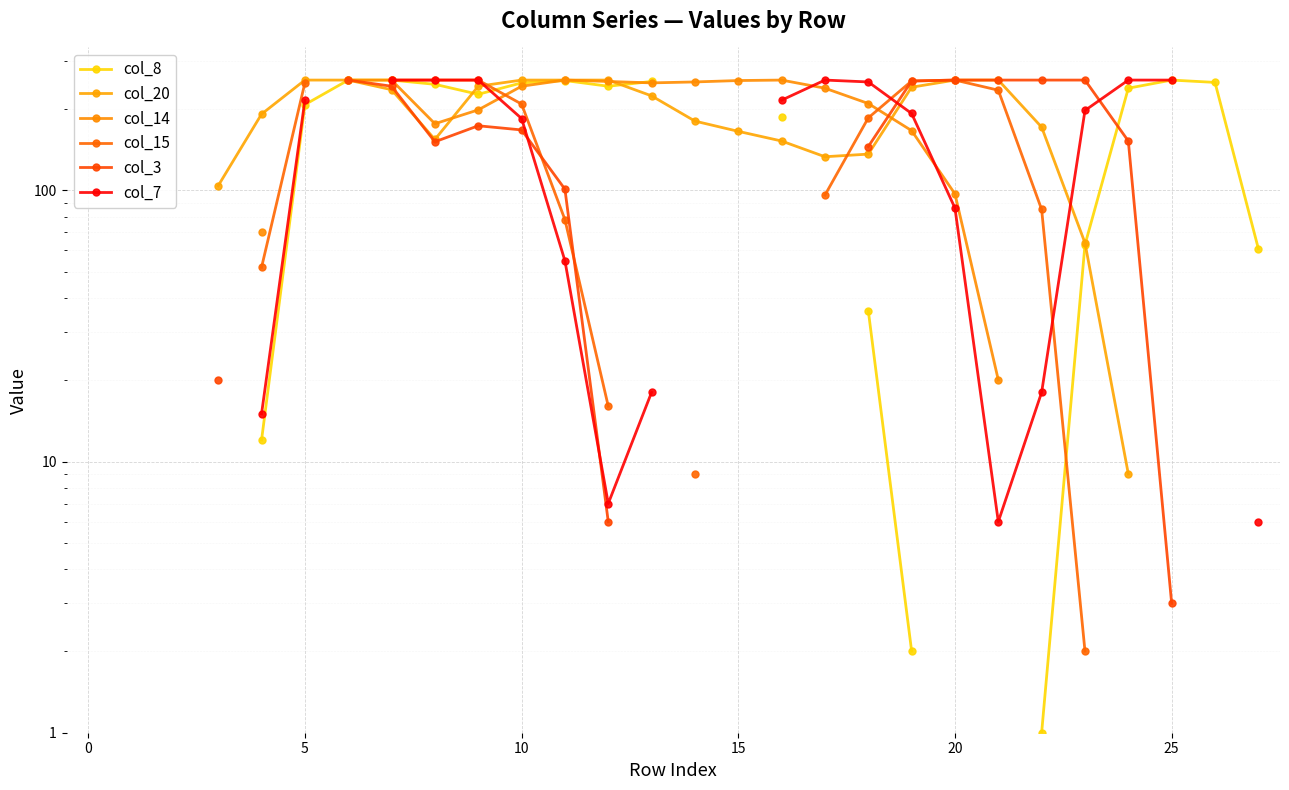

Which series changed the most between 11 and 15?

col_20